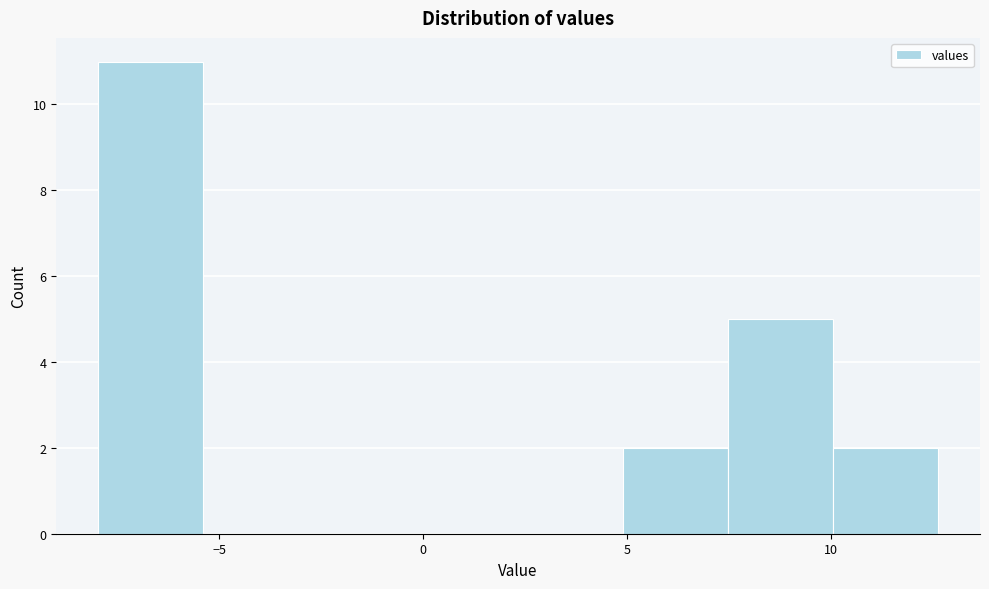

Reading left to right, transcribe this chart: for each bar, give the range it covers on the x-axis and its height. Neither the bar edges nor the heights are printed on the chart, so give them approximately, as read against the axes.

-8.0 to -5.5: 11
-5.5 to -3.0: 0
-3.0 to 0.0: 0
0.0 to 2.5: 0
2.5 to 5.0: 0
5.0 to 7.5: 2
7.5 to 10.0: 5
10.0 to 12.5: 2